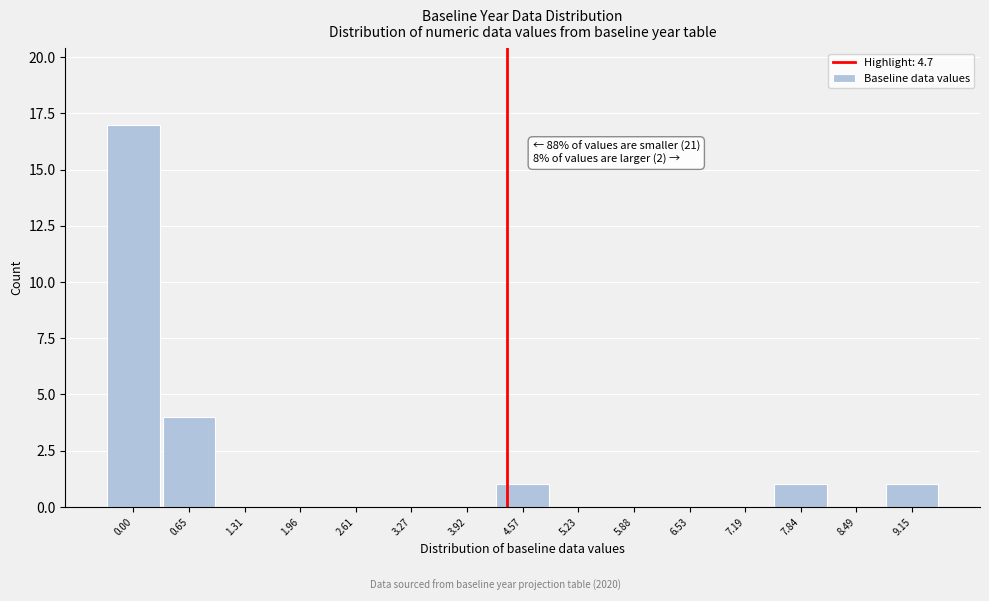

Reading left to right, extract all data points from this chart.

0.00=17	0.65=4	1.31=0	1.96=0	2.61=0	3.27=0	3.92=0	4.57=1	5.23=0	5.88=0	6.53=0	7.19=0	7.84=1	8.49=0	9.15=1